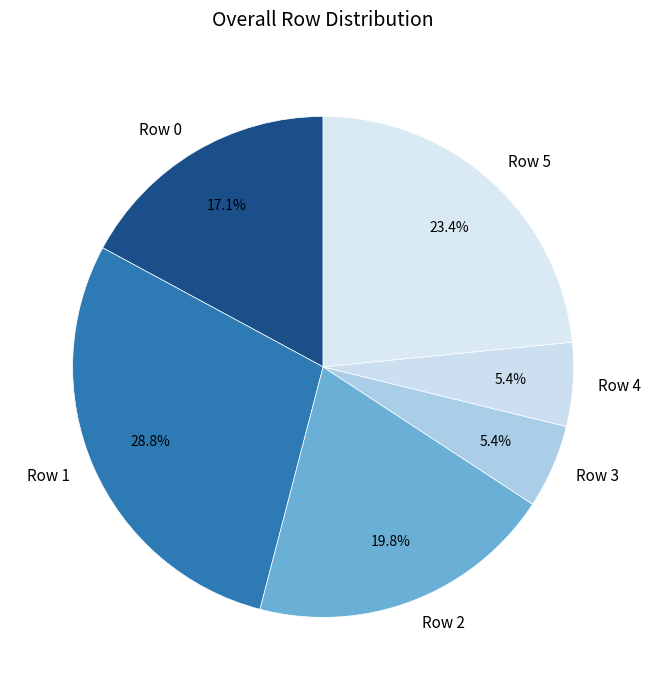

To the nearest percent, what is the combined percentage of Row 0 and Row 4?

23%